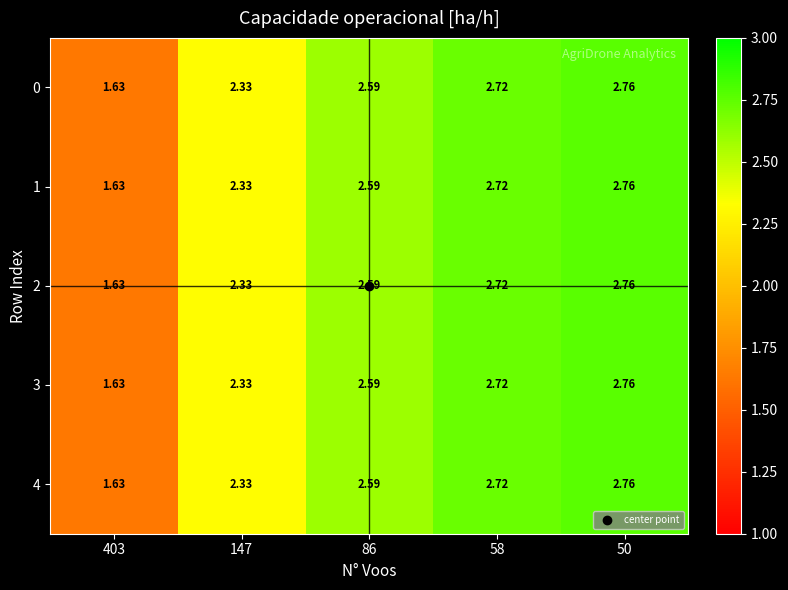

Is the value of 0 at 58 greater than the value of 4 at 86?

Yes